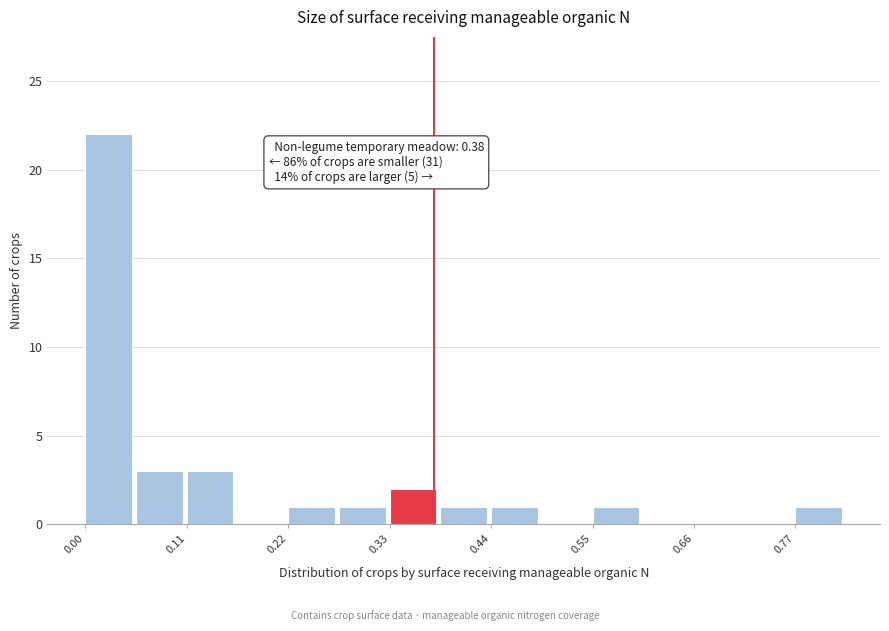

Around what value on the x-axis is the tallest bar? Give the approximate position of its centre, as read against the axis.

0.02